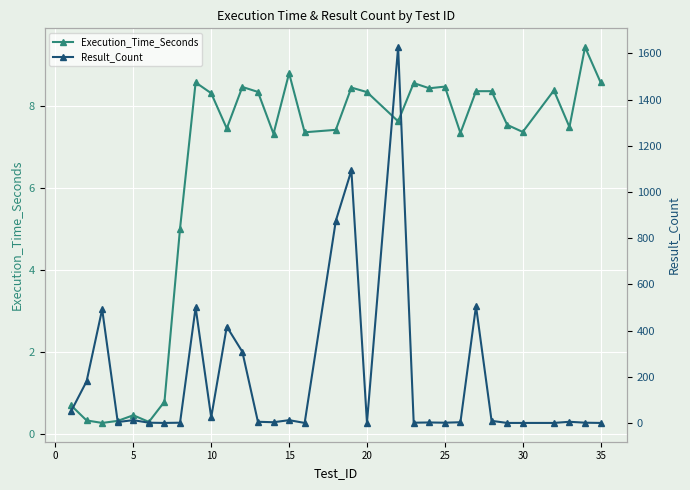

What is the maximum value for Execution_Time_Seconds?

9.4